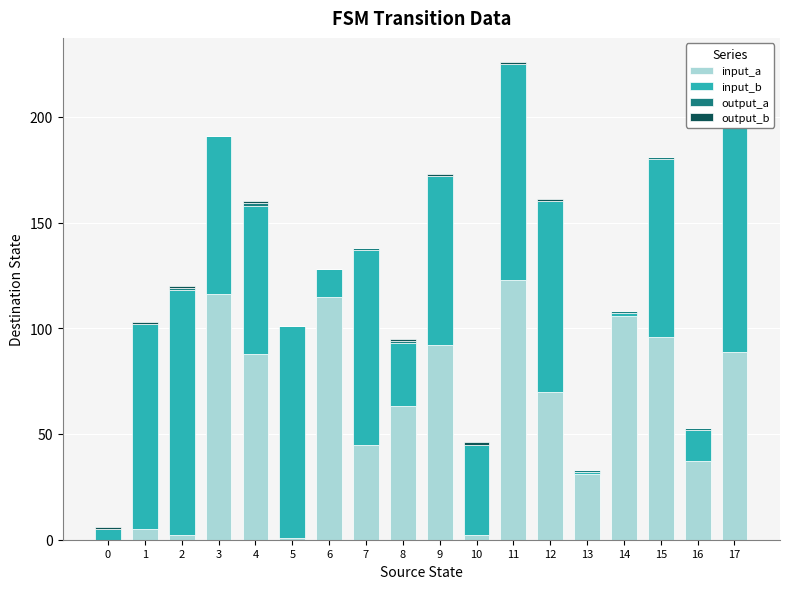

What is the difference between the maximum and minimum values in the output_a series?

1